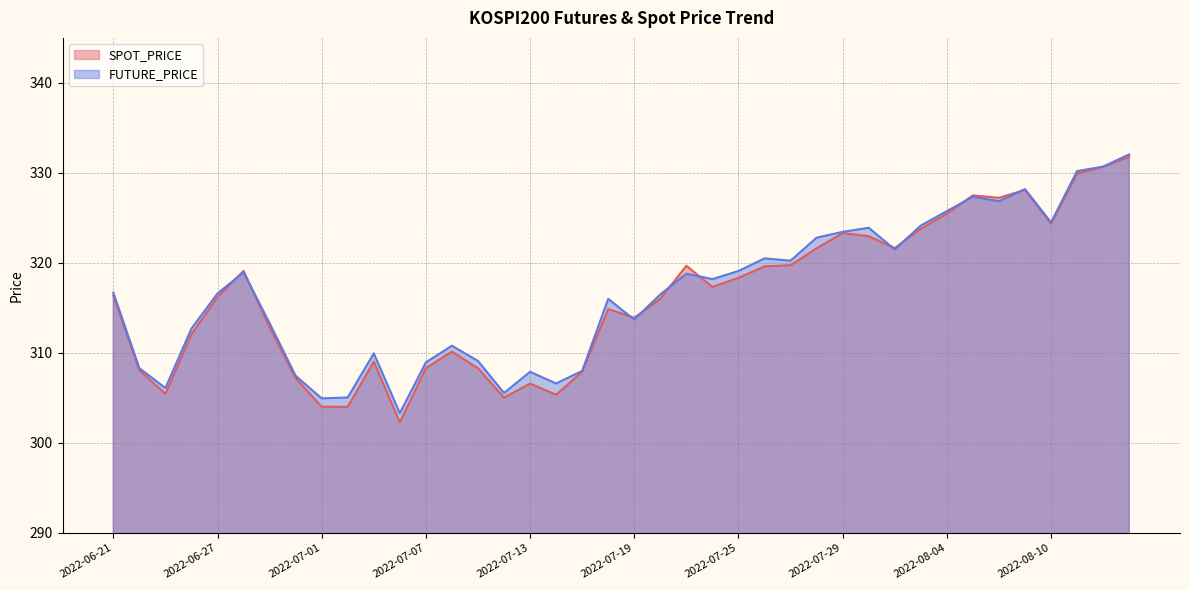

Where do FUTURE_PRICE and SPOT_PRICE first cross each other?

2022-06-27 and 2022-06-28